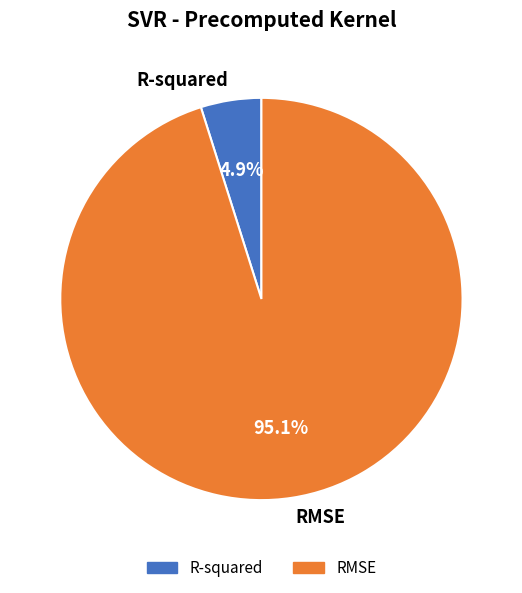

To the nearest percent, what is the combined percentage of R-squared and RMSE?

100%